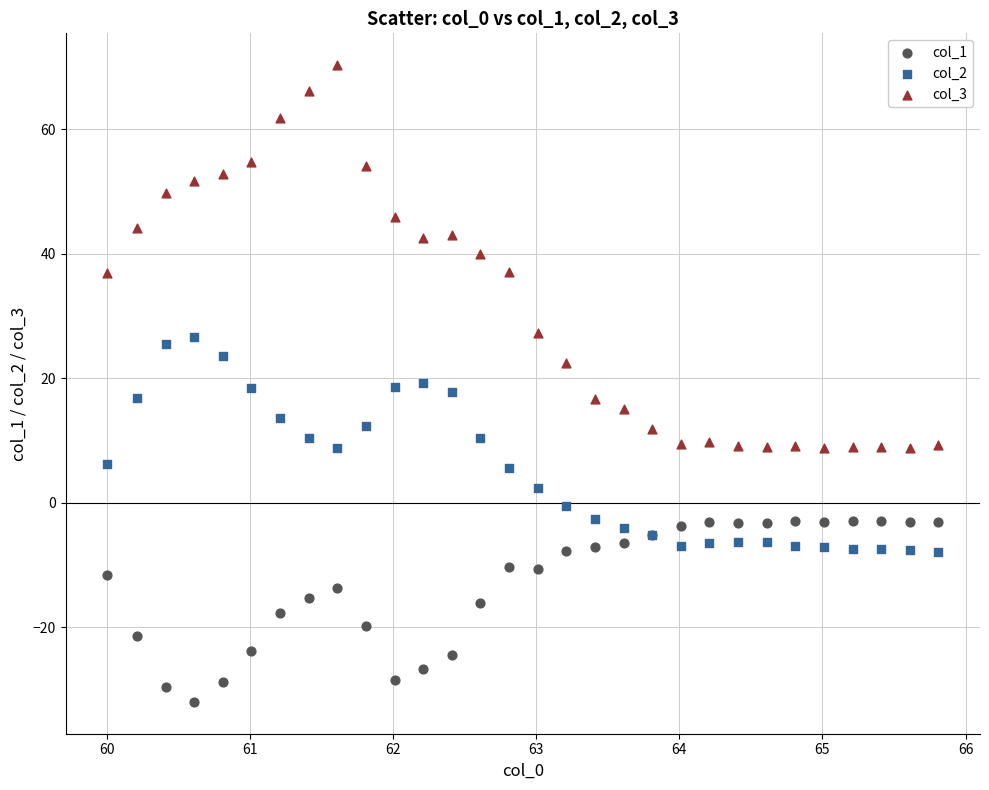

Which series contains the lowest Y value?

col_1